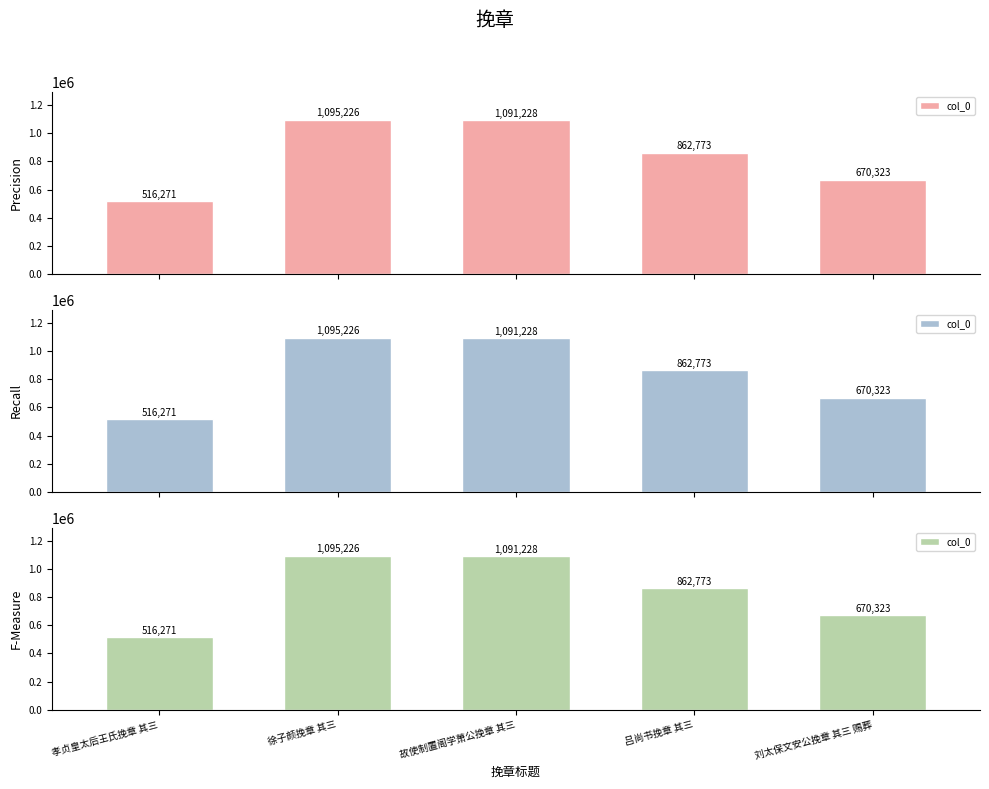

The chart shows a value of 862773 at 吕尚书挽章 其三. True or false?

True